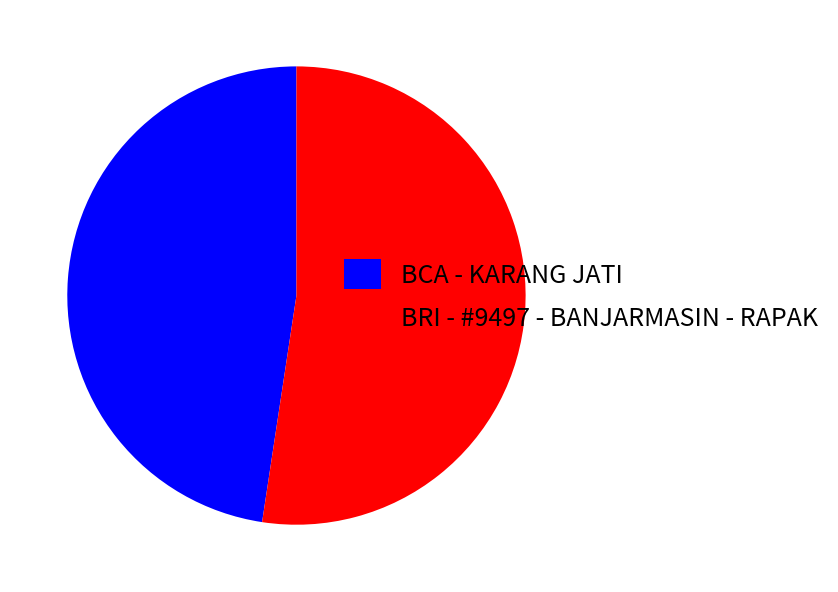

Count the number of slices in the pie.

2